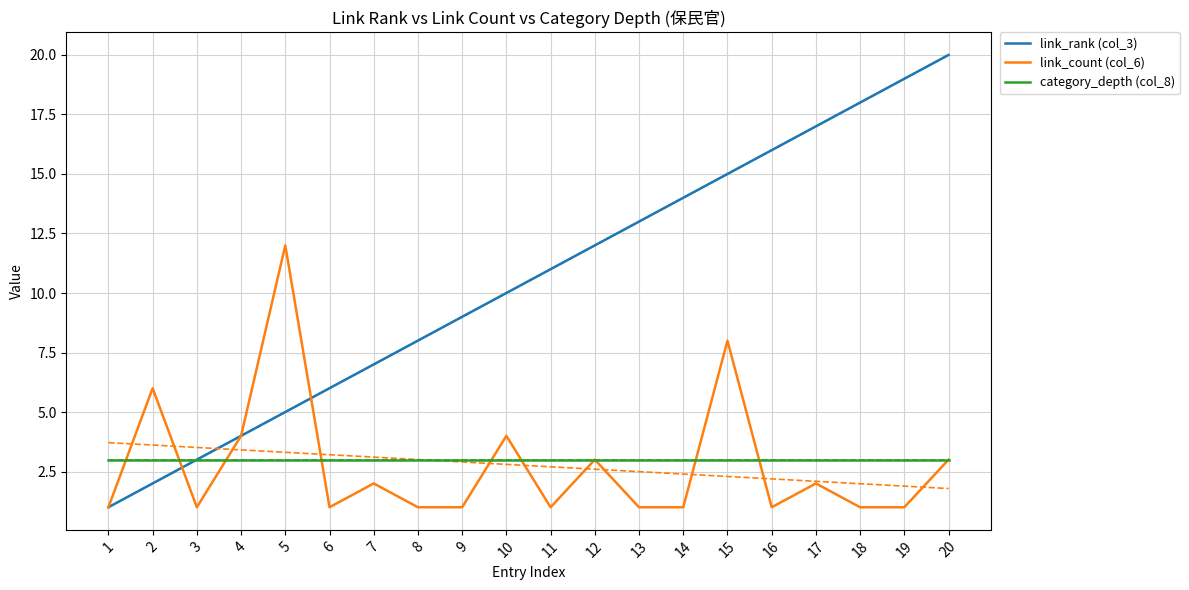

Reading left to right, what are all the values shown in this chart?

link_rank (col_3): 1=1	2=2	3=3	4=4	5=5	6=6	7=7	8=8	9=9	10=10	11=11	12=12	13=13	14=14	15=15	16=16	17=17	18=18	19=19	20=20
link_count (col_6): 1=1	2=6	3=1	4=4	5=12	6=1	7=2	8=1	9=1	10=4	11=1	12=3	13=1	14=1	15=8	16=1	17=2	18=1	19=1	20=3
category_depth (col_8): 1=3	2=3	3=3	4=3	5=3	6=3	7=3	8=3	9=3	10=3	11=3	12=3	13=3	14=3	15=3	16=3	17=3	18=3	19=3	20=3